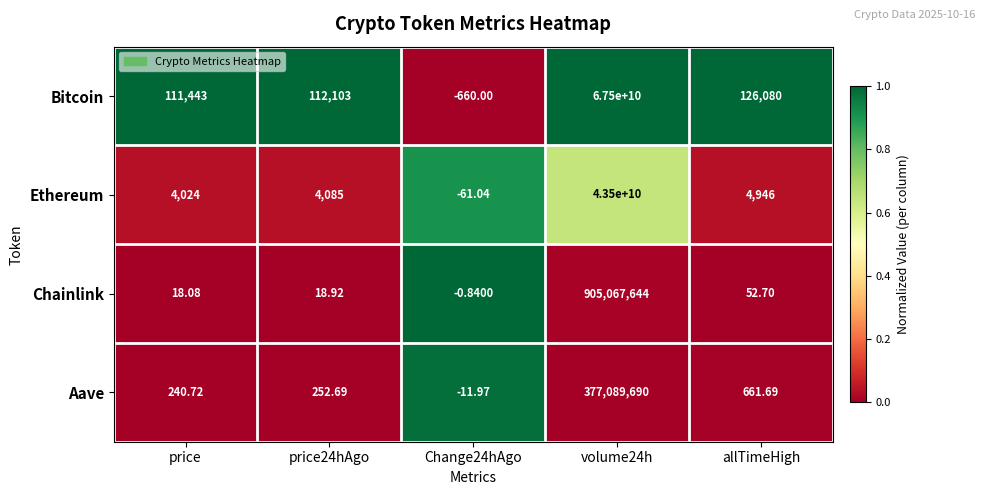

At which category does the chart reach its minimum across all series?

Change24hAgo